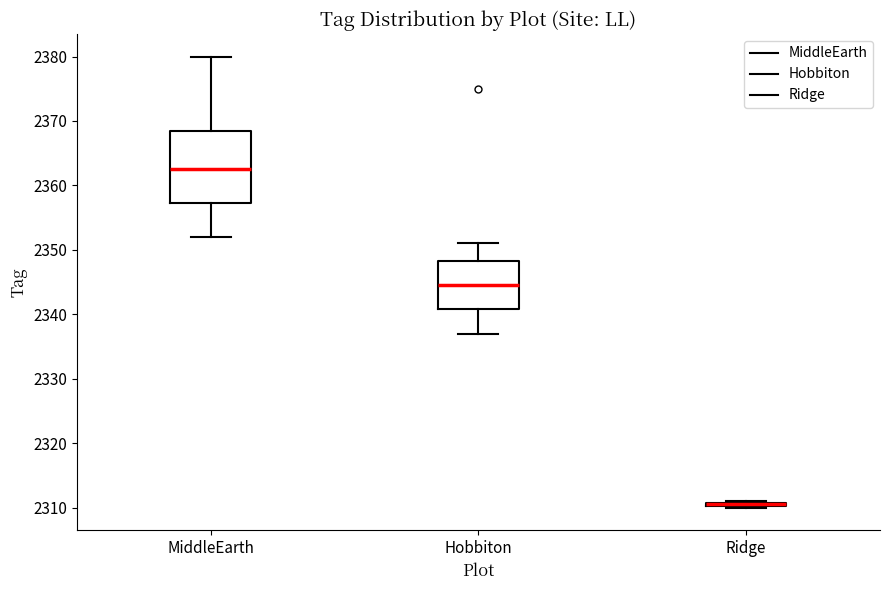

Comparing the boxes themselves (not the whiskers), which one is the tallest?

MiddleEarth